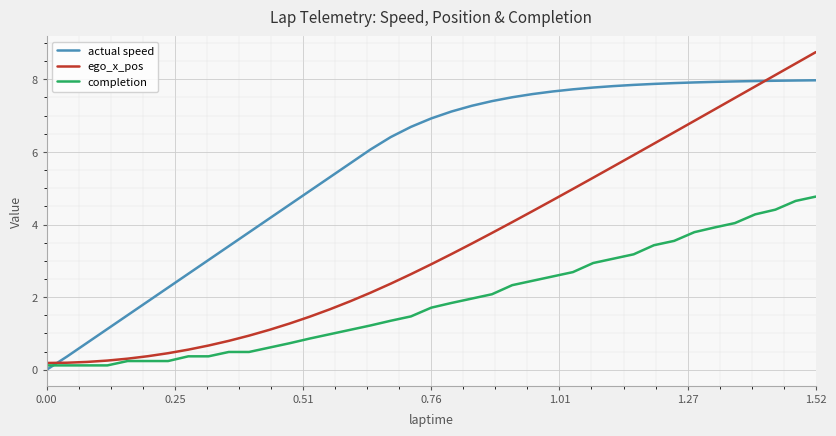

Rank the series by their average value, from highest to lowest.

actual speed, ego_x_pos, completion